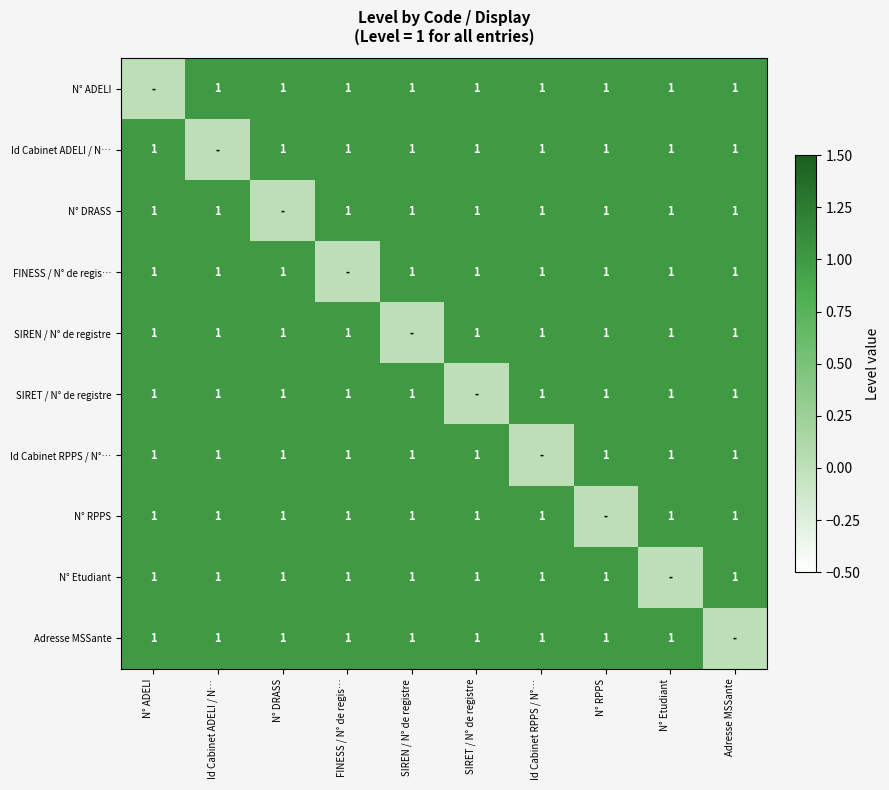

Is it true that Adresse MSSante equals 1 at FINESS / N° de regis…?

True